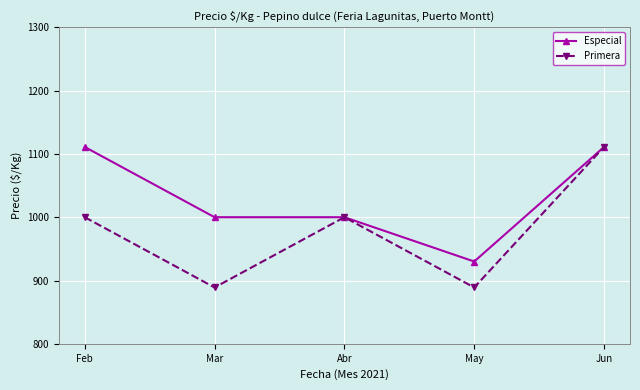

At which label does Especial reach its minimum?

May